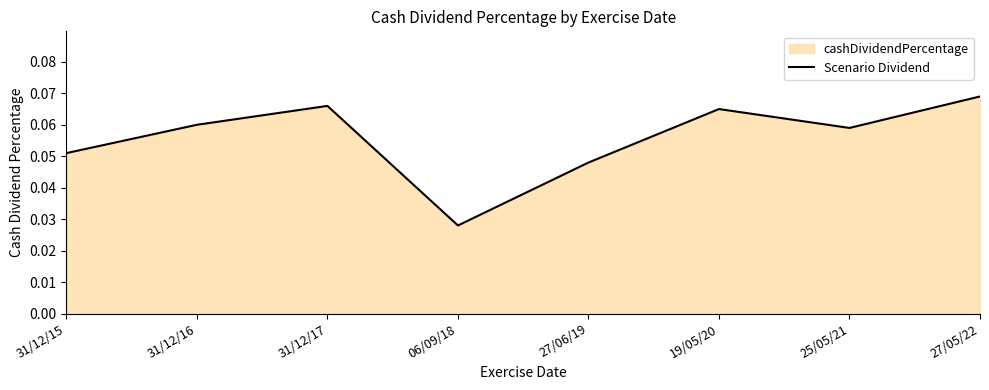

At which category does the chart reach its minimum across all series?

06/09/18